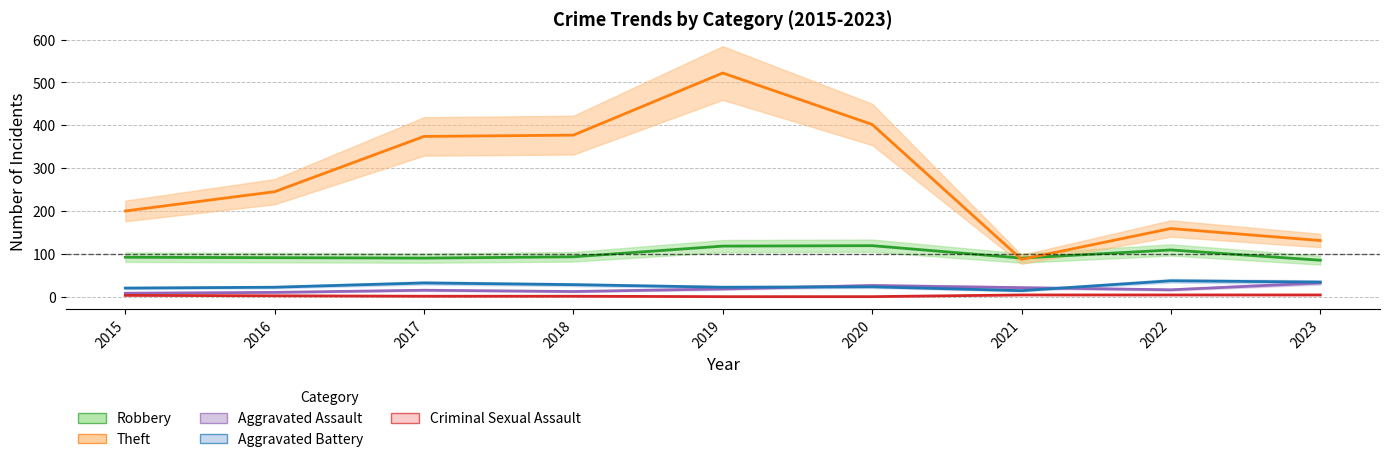

True or false: Theft and Aggravated Battery intersect in this chart.

False